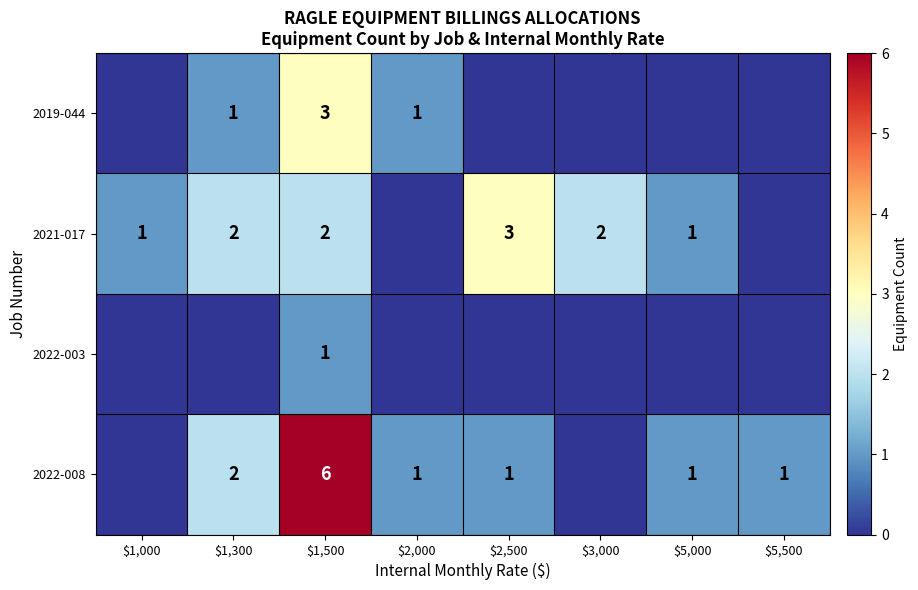

The value of 2022-003 at $1,500 is 0. True or false?

False